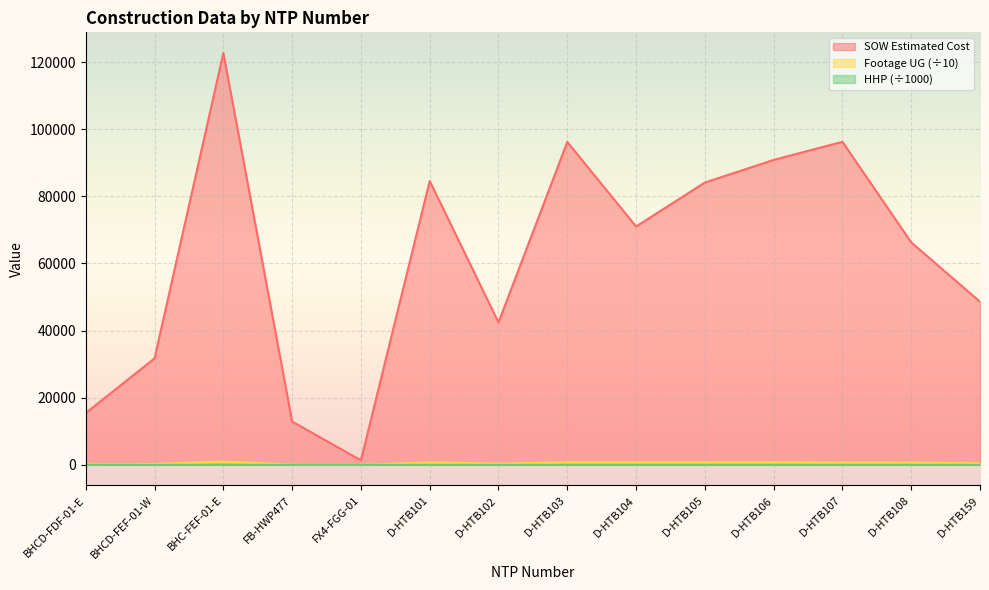

True or false: SOW Estimated Cost and HHP cross at least once.

False